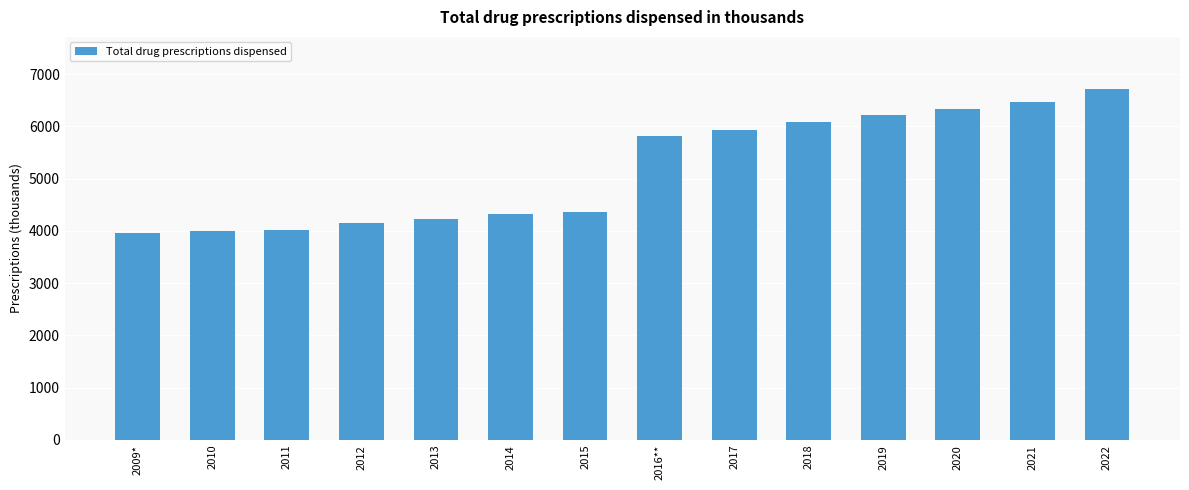

The chart shows a value of 4325 at 2014. True or false?

True